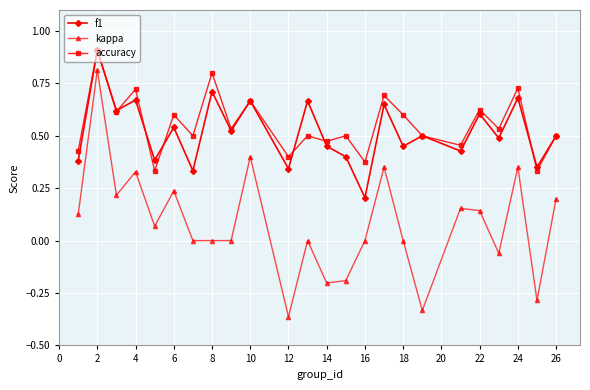

True or false: f1 and kappa cross at least once.

False